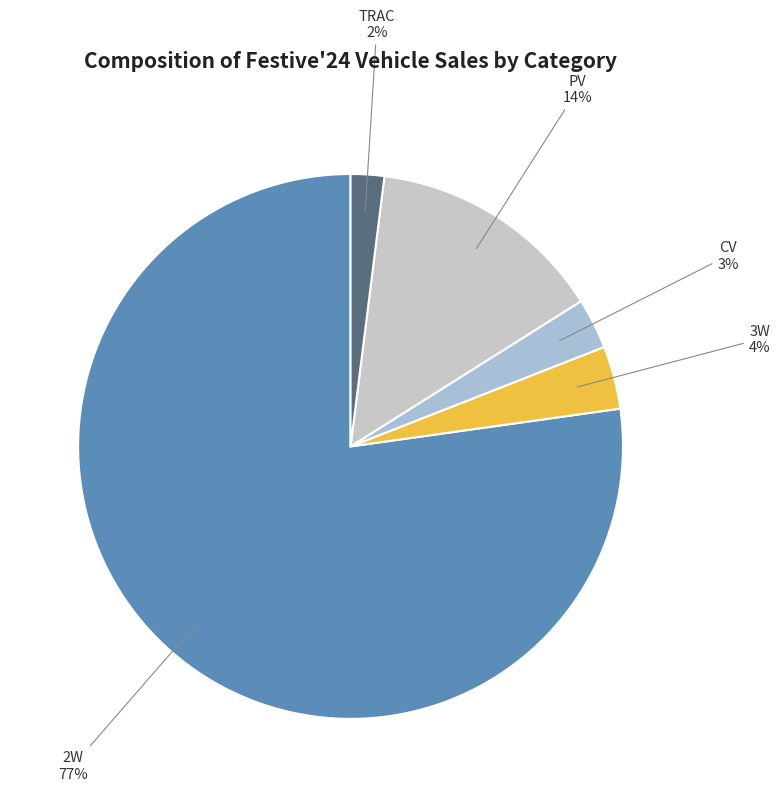

Which category has the smallest portion of the pie?

TRAC